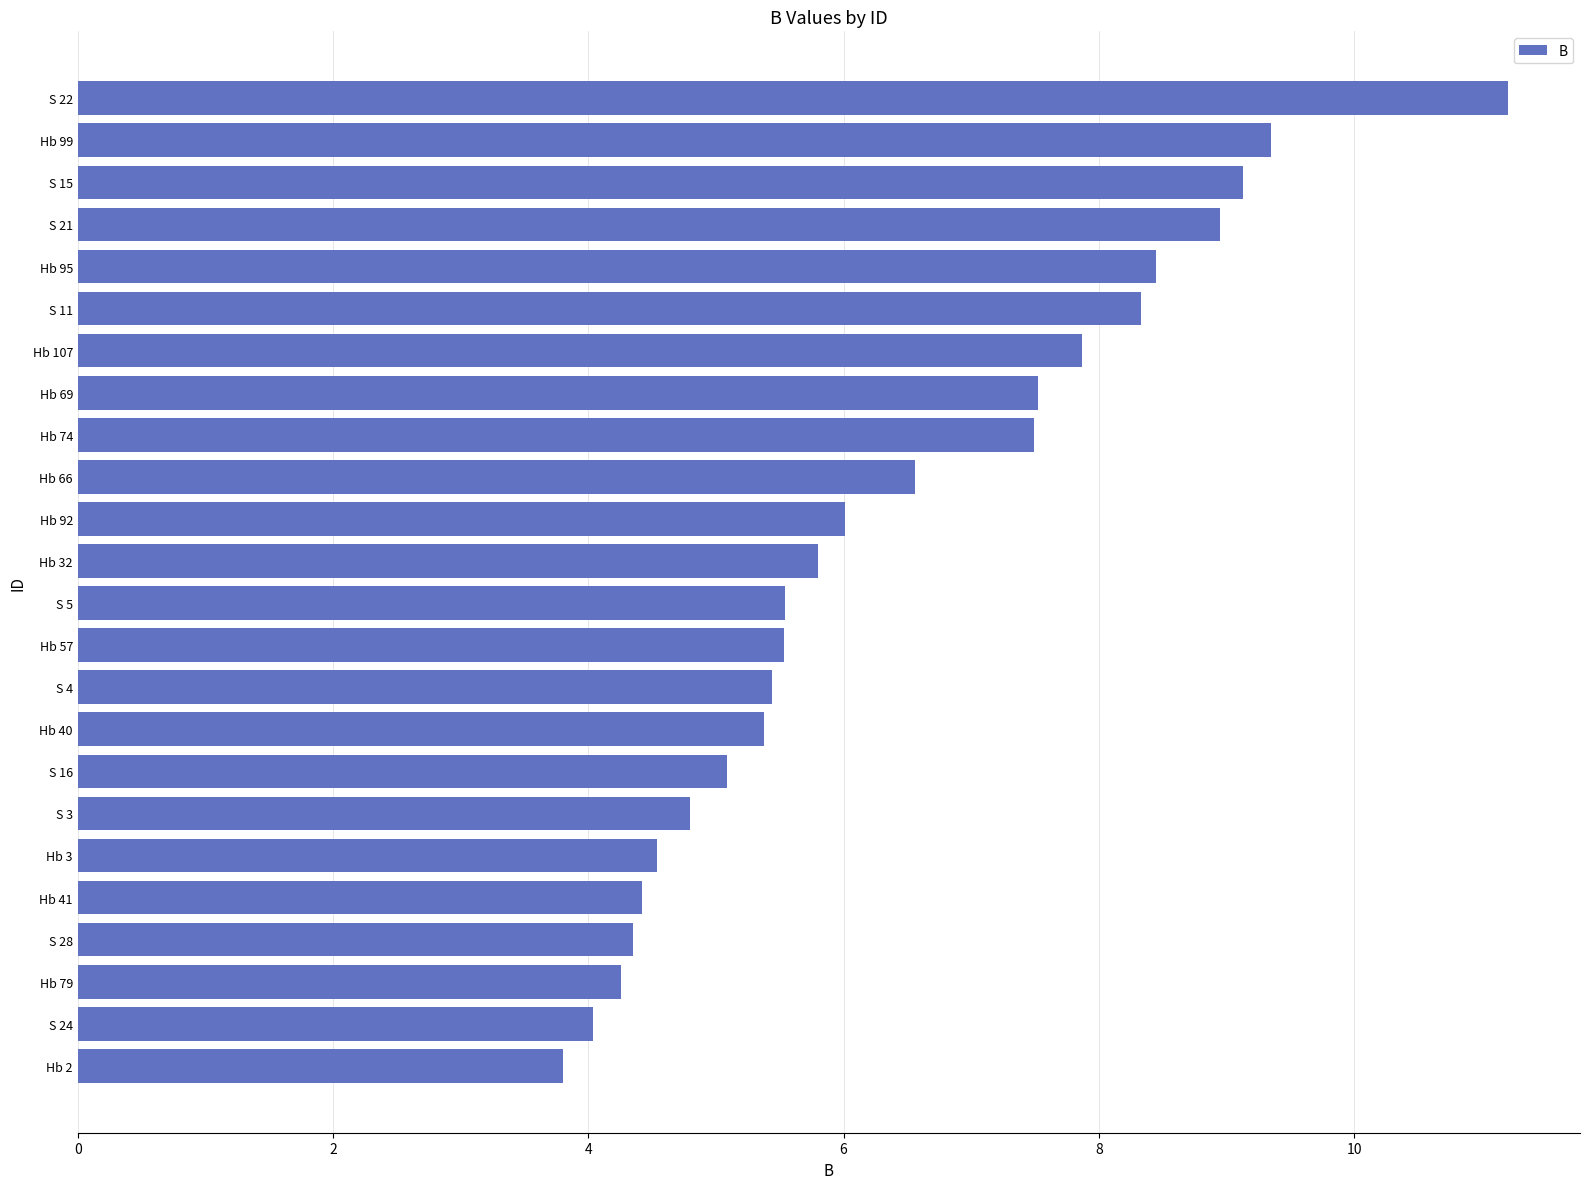

What is the difference between the second highest and second lowest values?

5.3